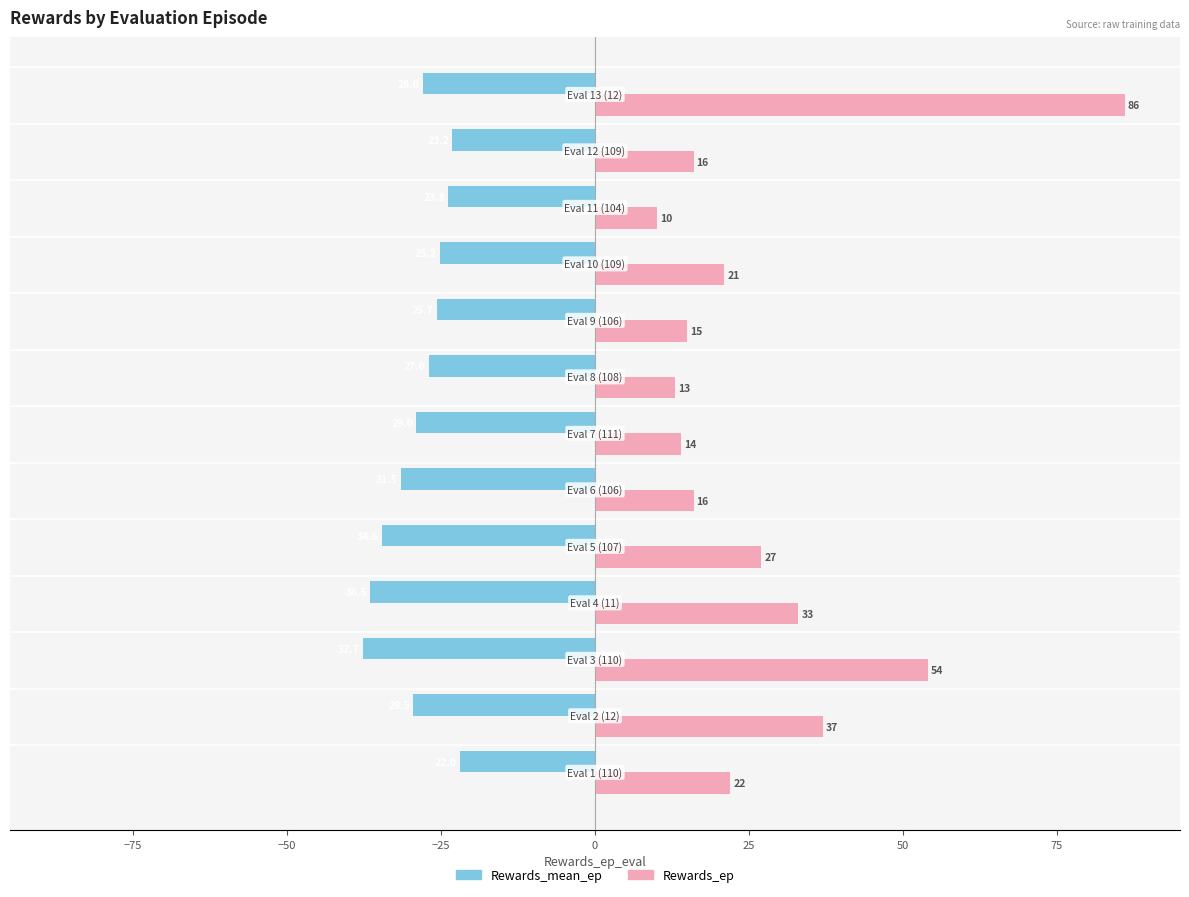

What is the average value of the Rewards_mean_ep series?

-28.7